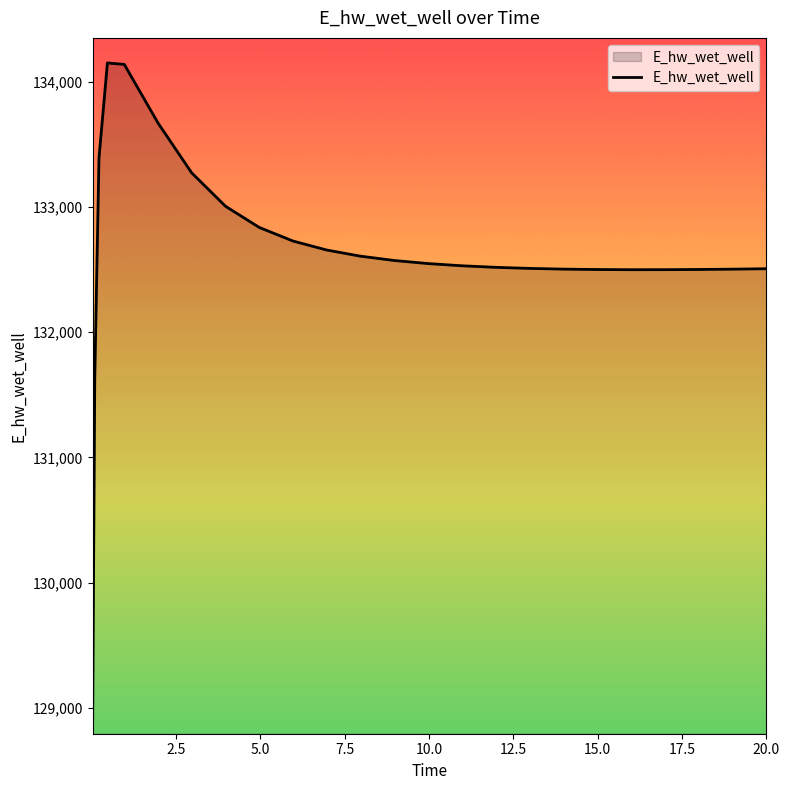

What is the difference between the maximum and minimum values?

5257.9